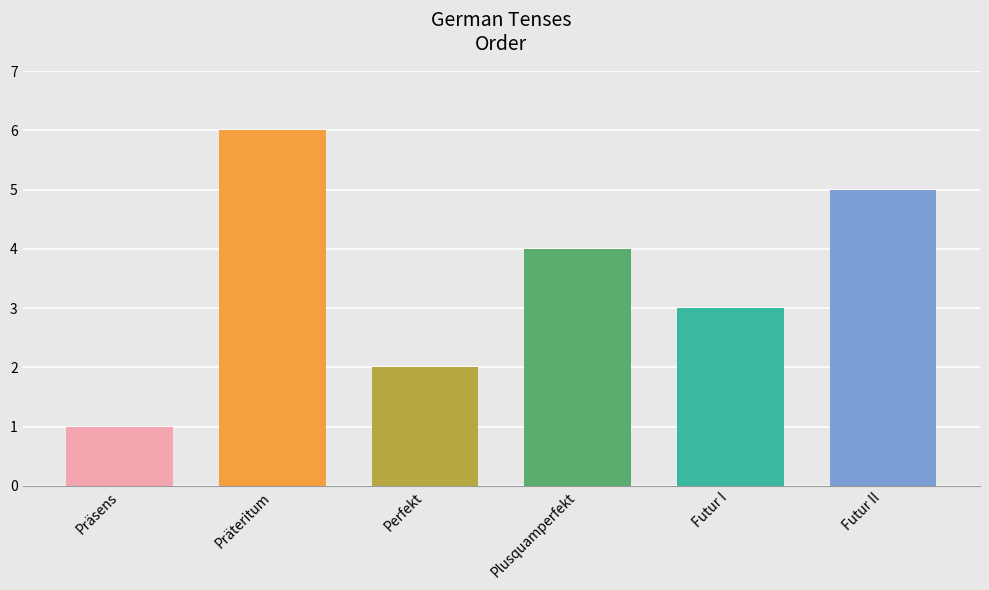

List the labels in order of value, largest first.

Präteritum, Futur II, Plusquamperfekt, Futur I, Perfekt, Präsens